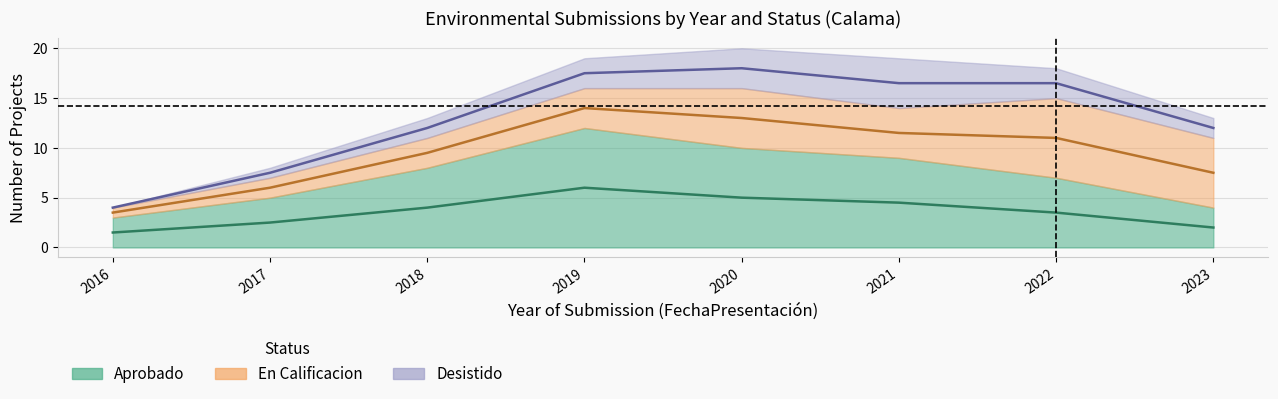

Which category has the lowest value across all series?

2016